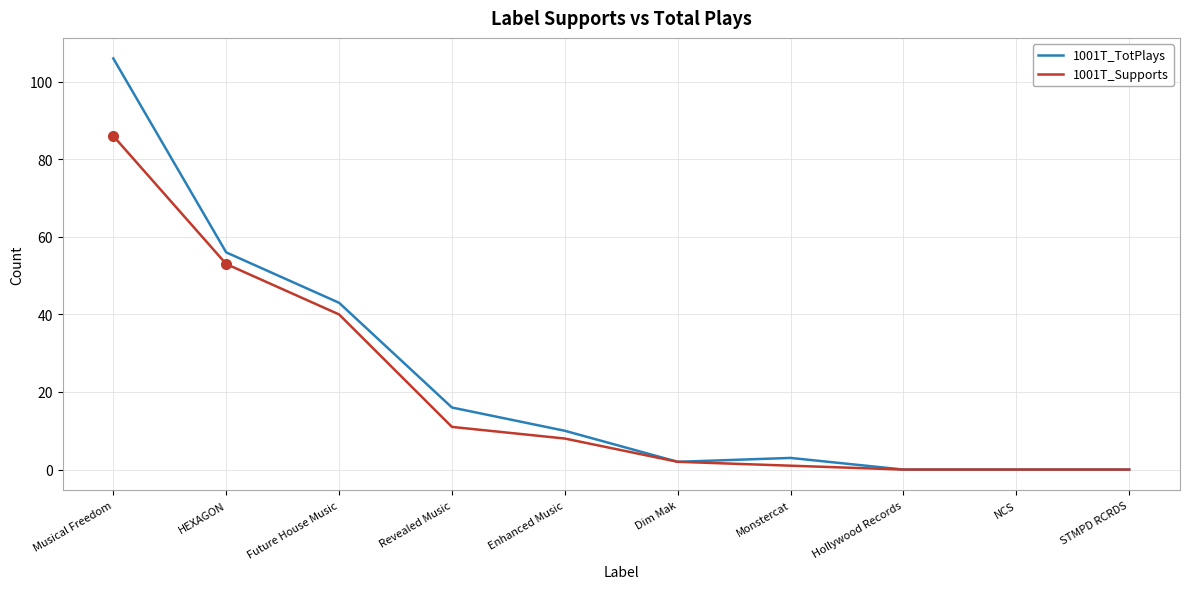

Which category has the highest value in the 1001T_TotPlays series?

Musical Freedom